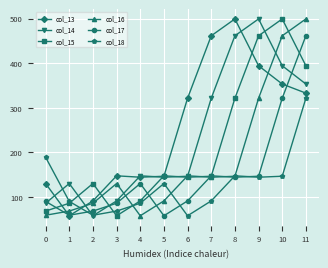

How many values in the col_13 series exceed 321?

6